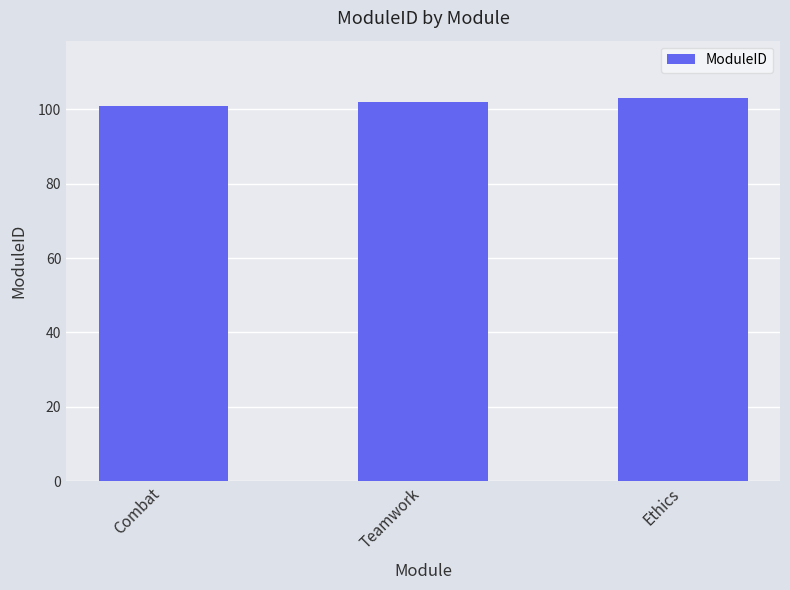

Reading left to right, extract all data points from this chart.

101	102	103